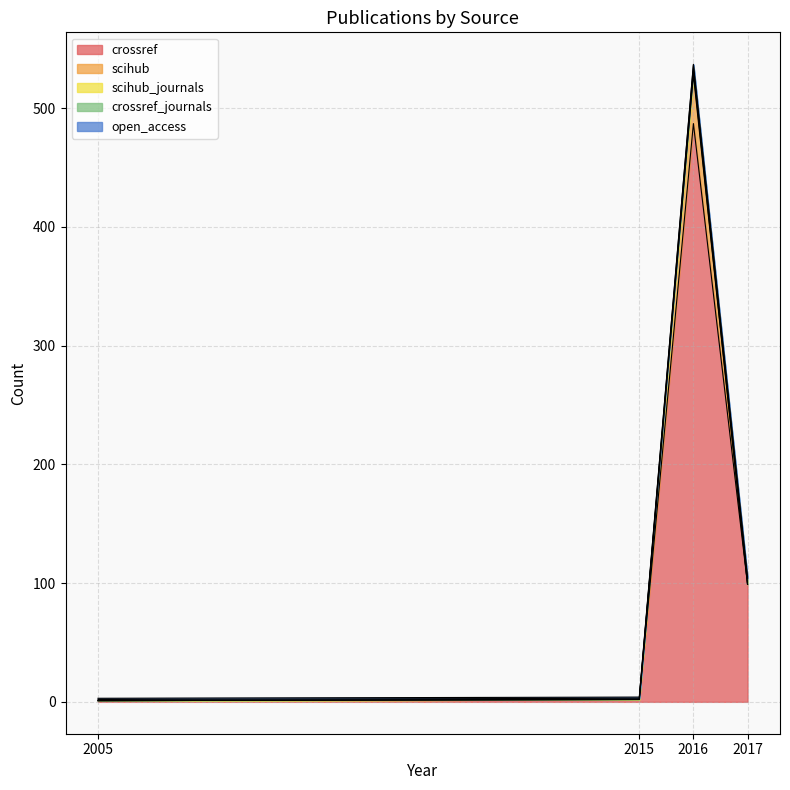

How many data points does each series have?

4